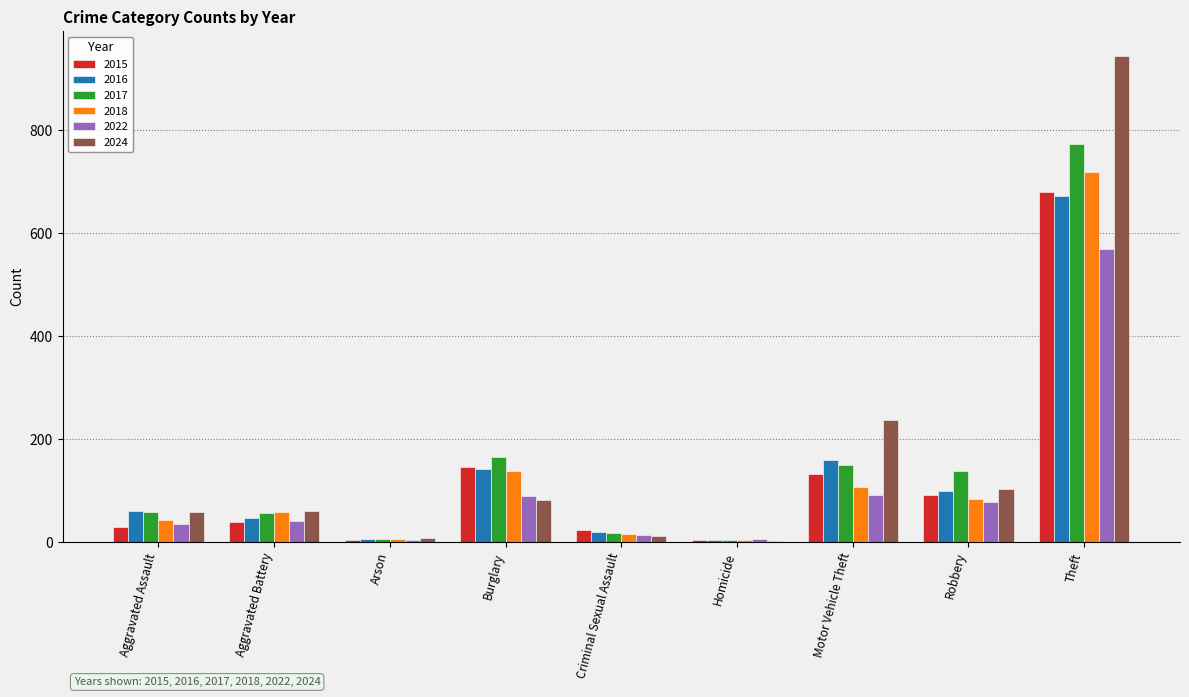

Which series changed the most between Criminal Sexual Assault and Theft?

2024